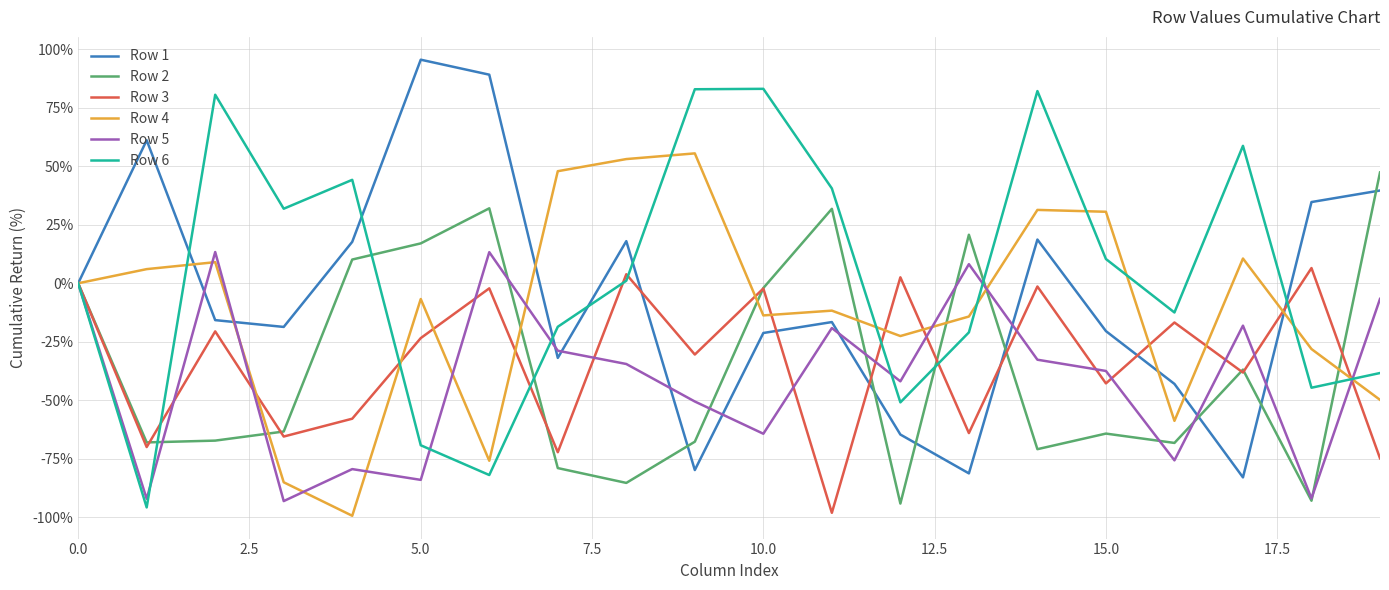

What is the minimum value shown in the chart?

-99.3